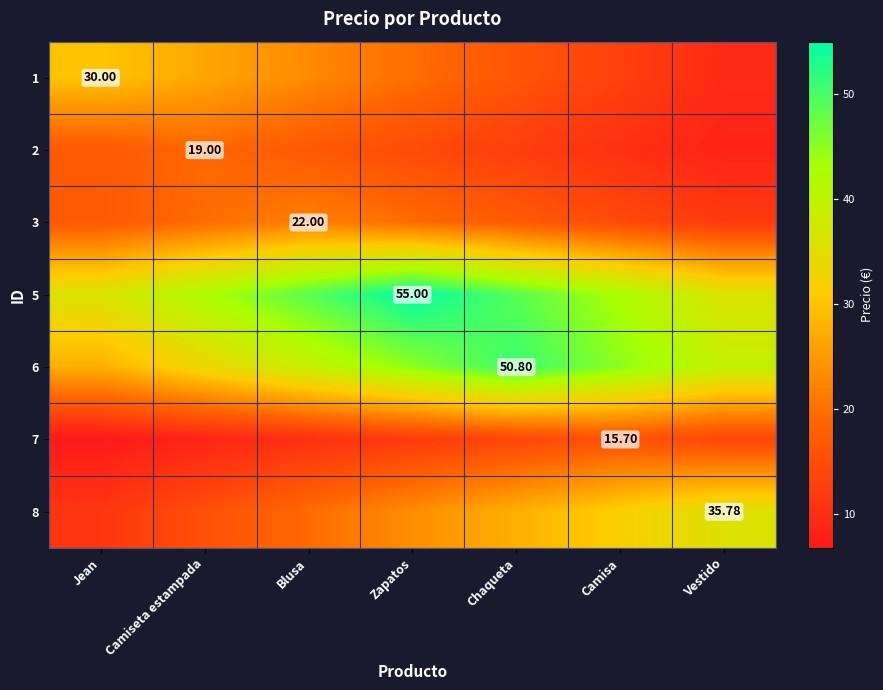

True or false: 2 has a value of 30.1 at Jean.

False